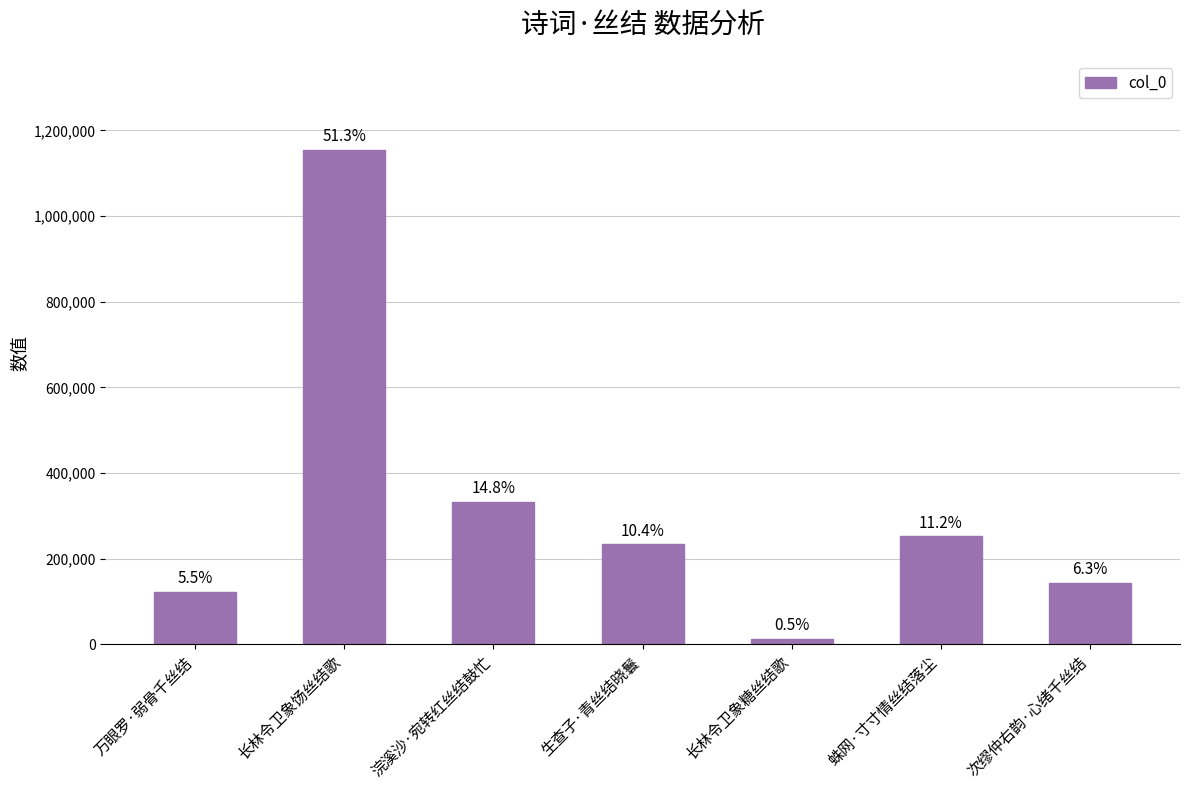

Rank the categories by value from highest to lowest.

长林令卫象饧丝结歌, 浣溪沙·宛转红丝结鼓忙, 蛛网·寸寸情丝结落尘, 生查子·青丝结晓鬟, 次缪仲右韵·心绪千丝结, 万眼罗·弱骨千丝结, 长林令卫象糖丝结歌